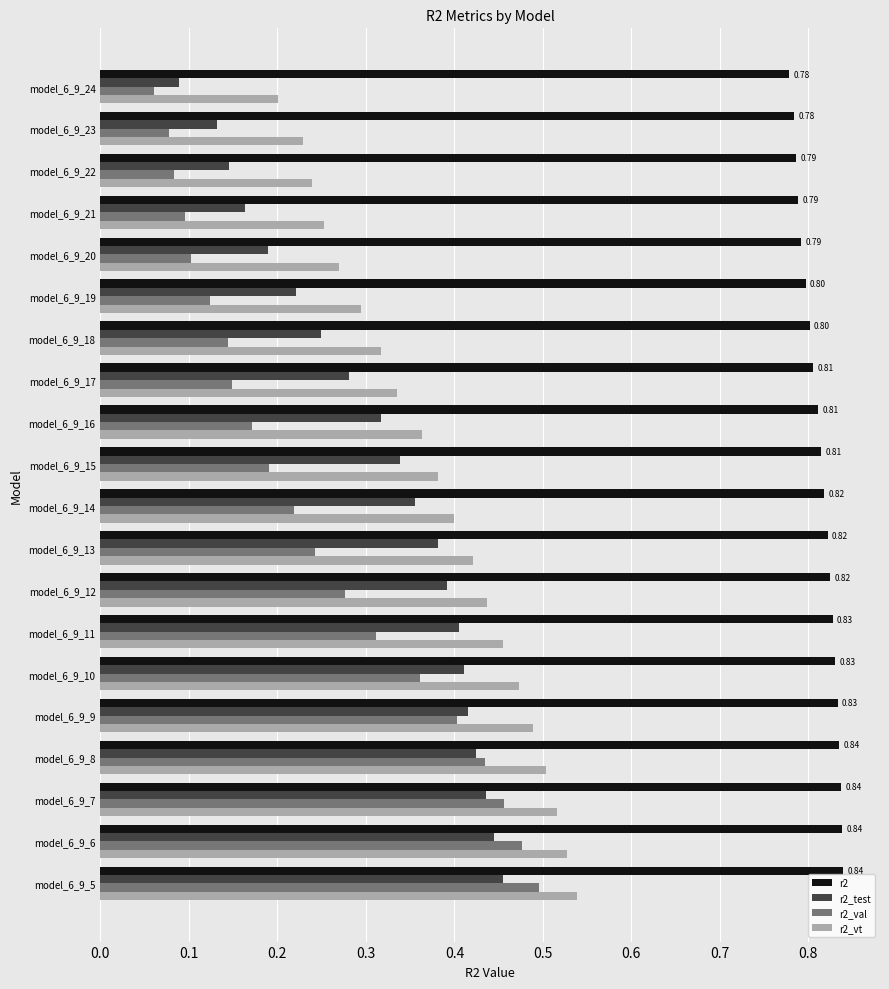

Which series has the widest spread of values?

r2_val